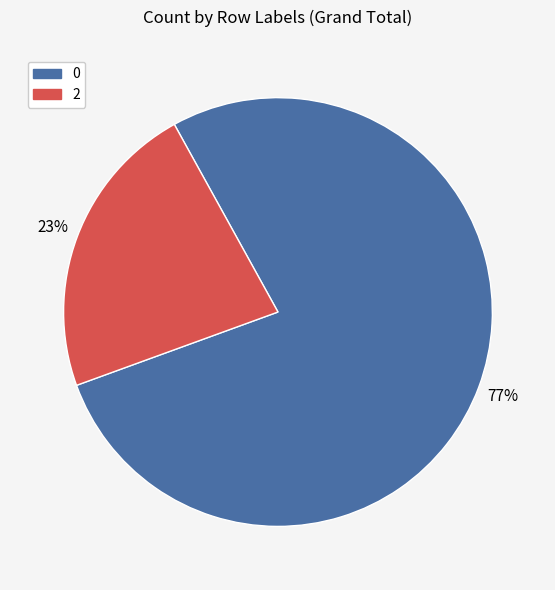

Does 2 account for over 50% of the chart?

No